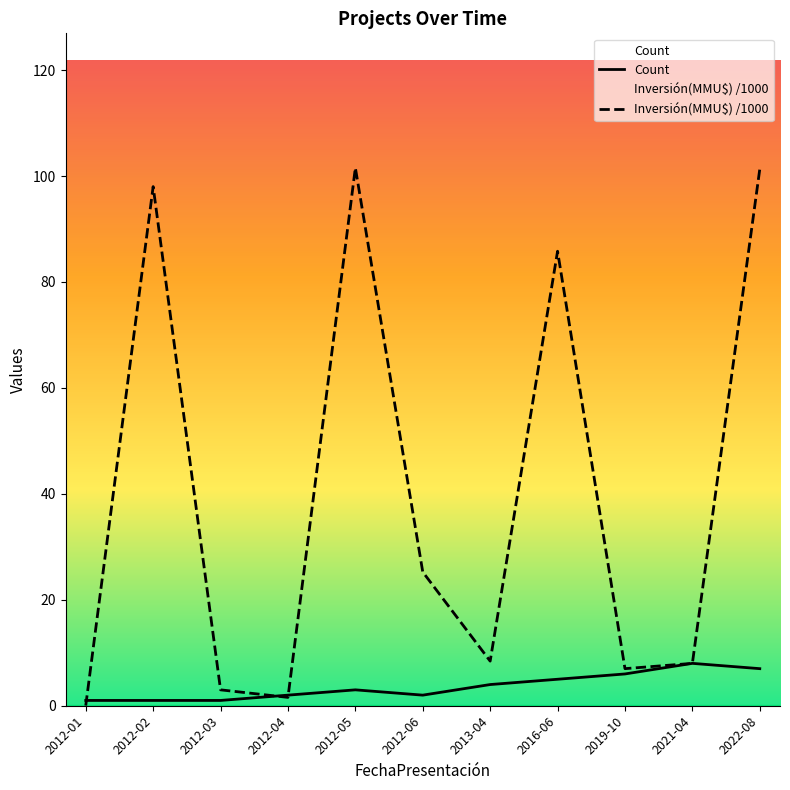

What is the maximum value for Inversión(MMU$) /1000?

101.5